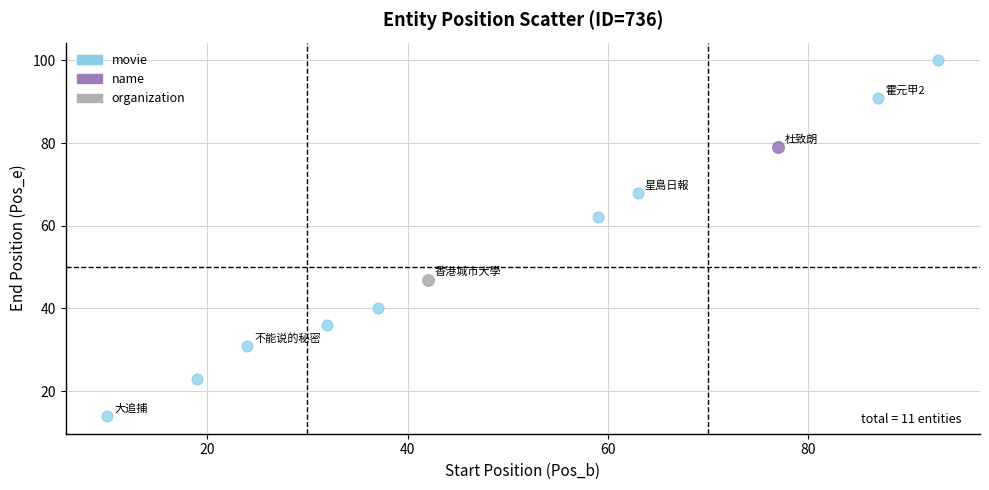

What are all the series names shown in the legend?

movie, name, organization